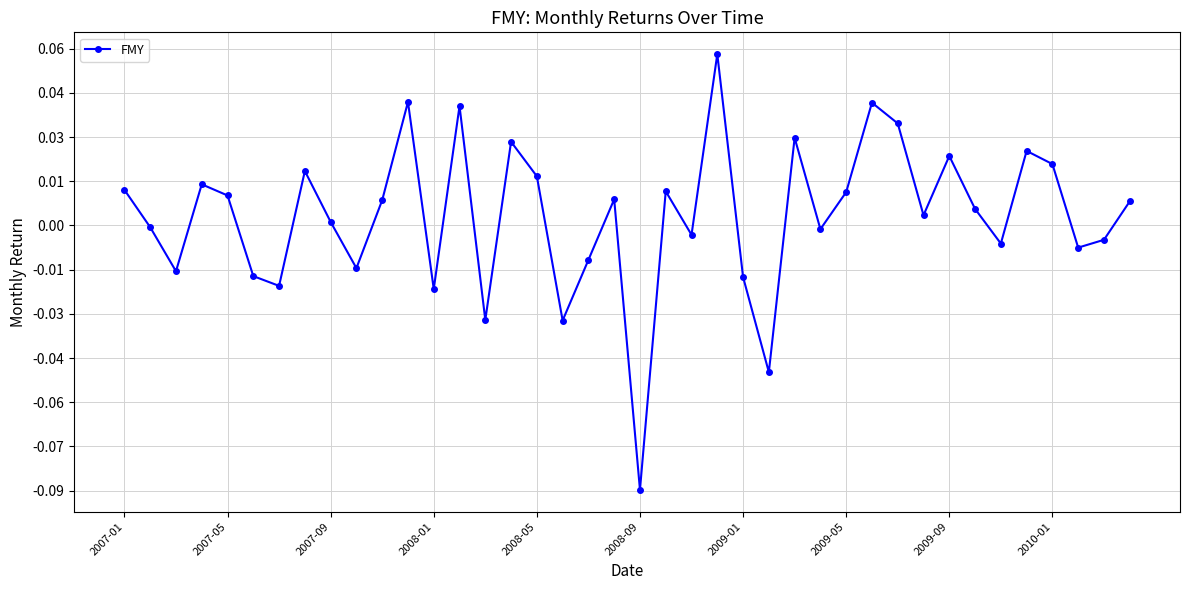

Does the chart have visible grid lines?

Yes